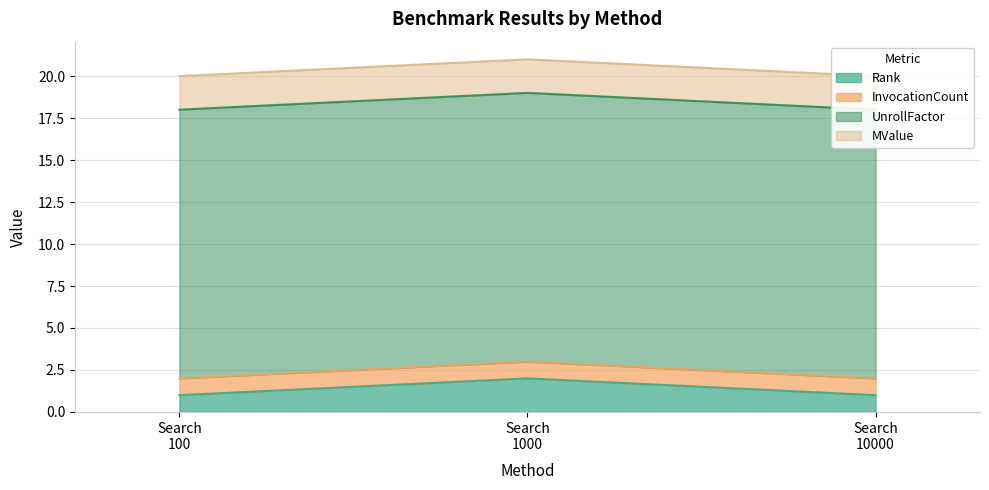

Is it true that Rank equals 1 at DictionaryTestSearch10000?

True